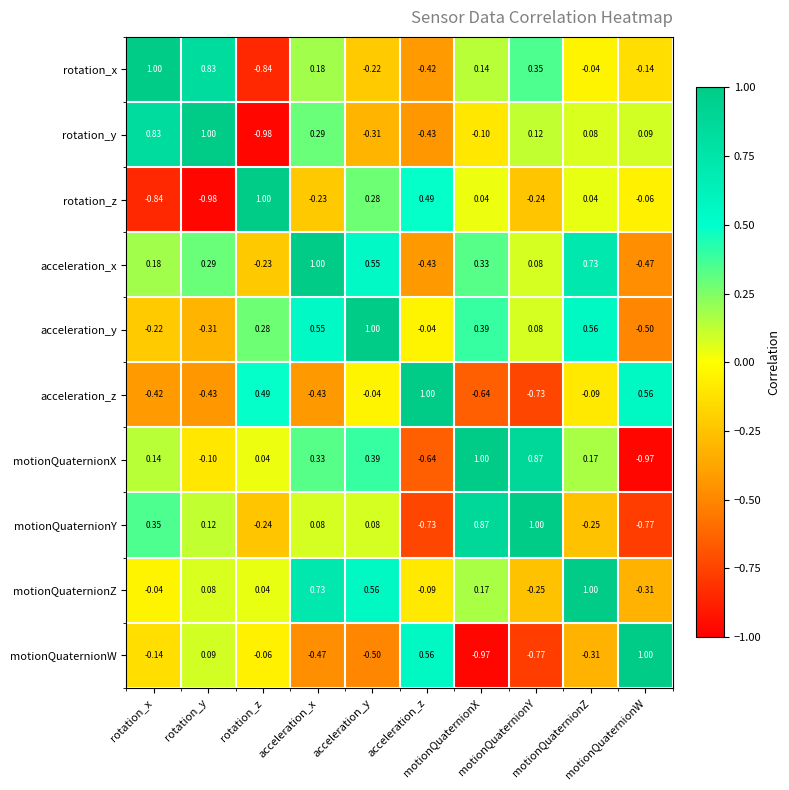

How many series are shown in this chart?

10